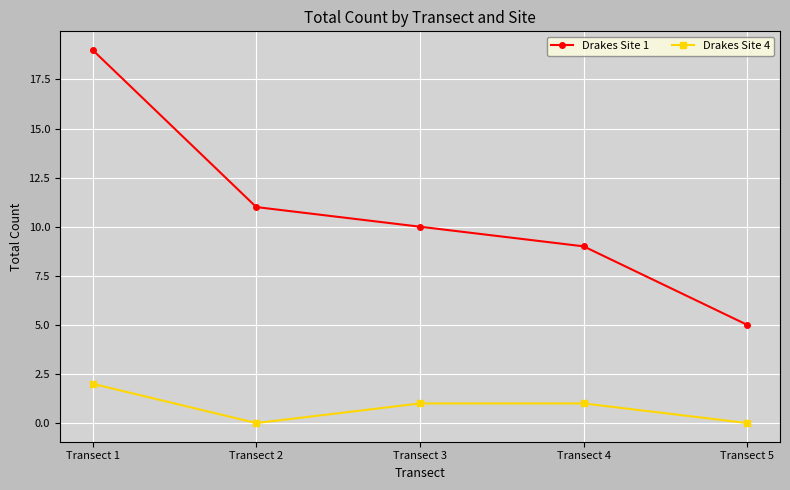

True or false: Drakes Site 1 and Drakes Site 4 cross at least once.

False